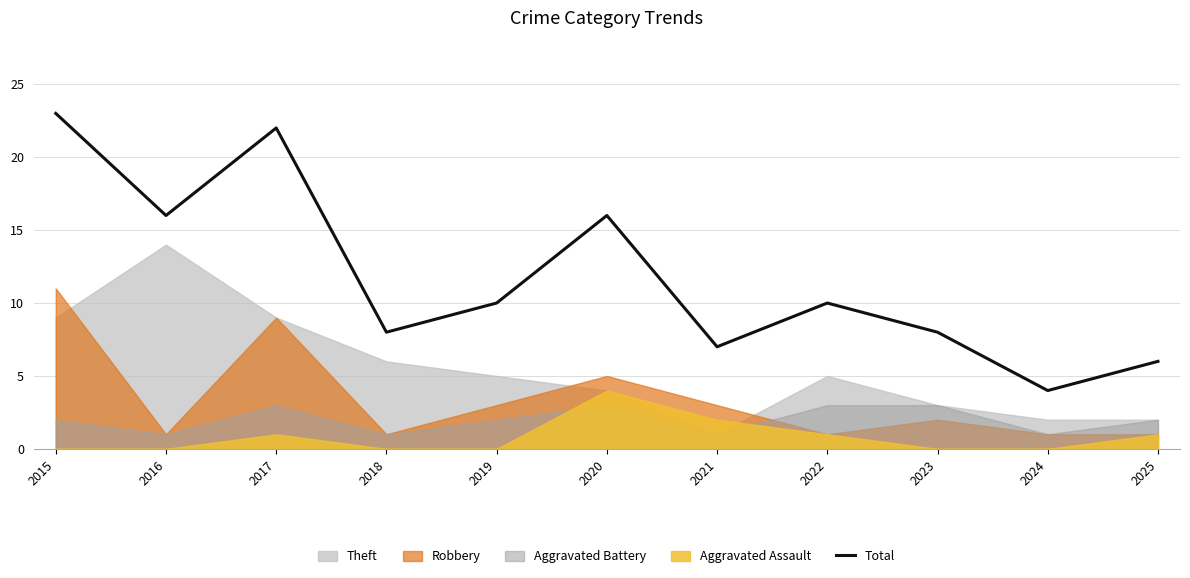

Which label corresponds to the smallest value in the chart?

2024